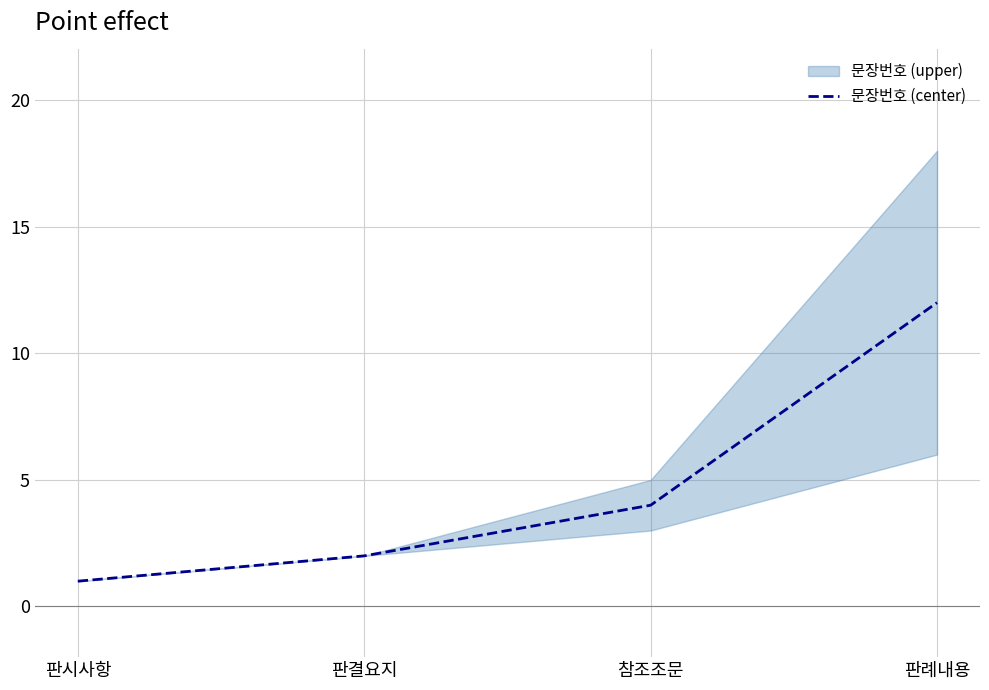

Is this an area chart (filled region under the line)?

No